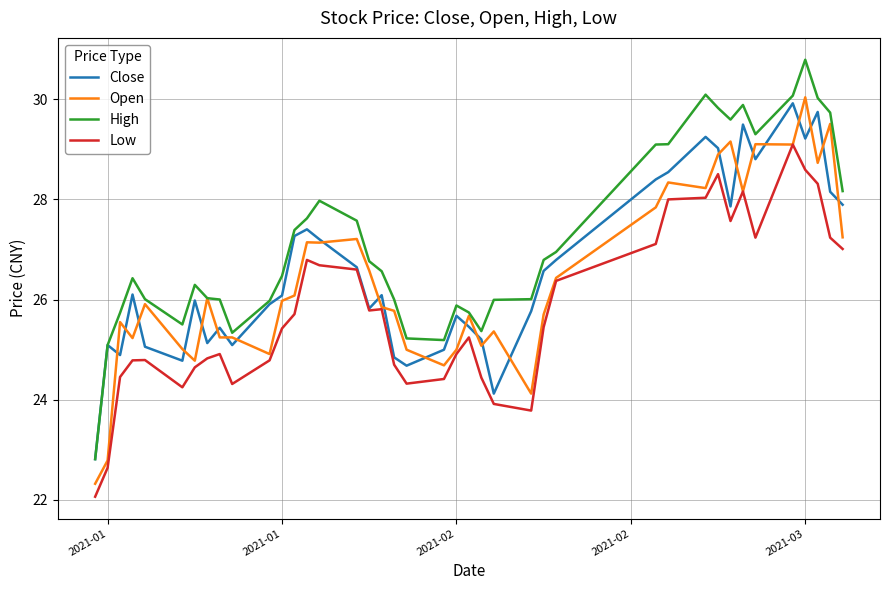

Which series has the widest spread of values?

High